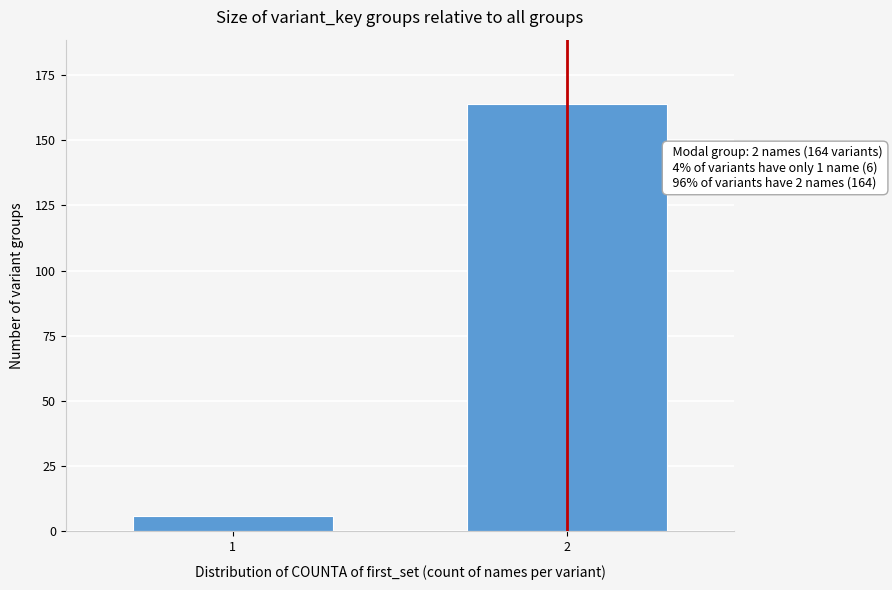

Reading right to left, transcribe all the data shown in this chart.

2=164	1=6